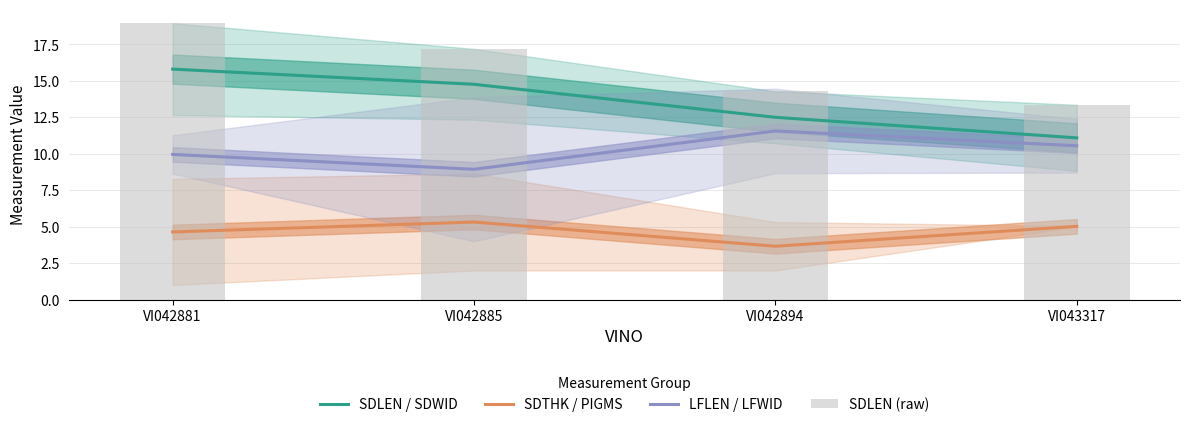

Which has a higher value, VI042885 or VI042881?

VI042881